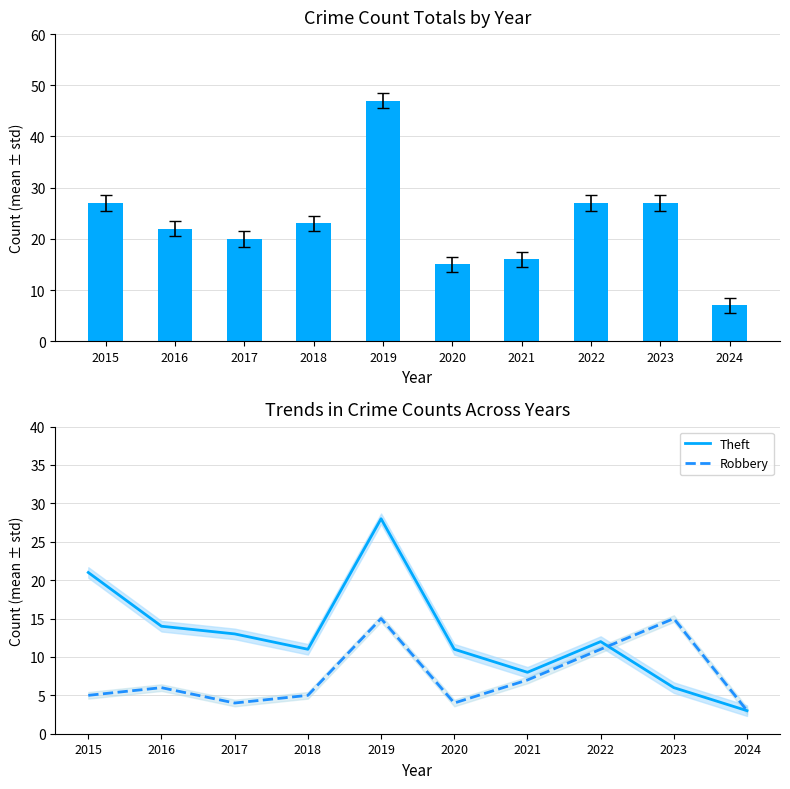

Which series has the largest range (max minus min)?

Total